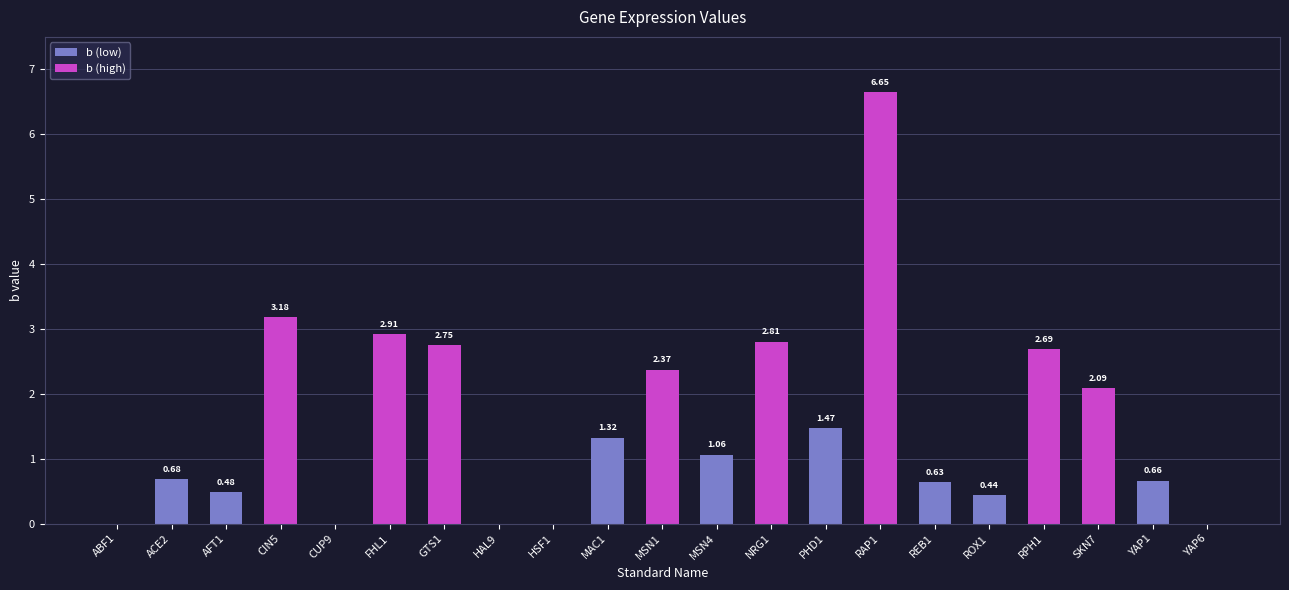

Where does the data first go above 1?

CIN5